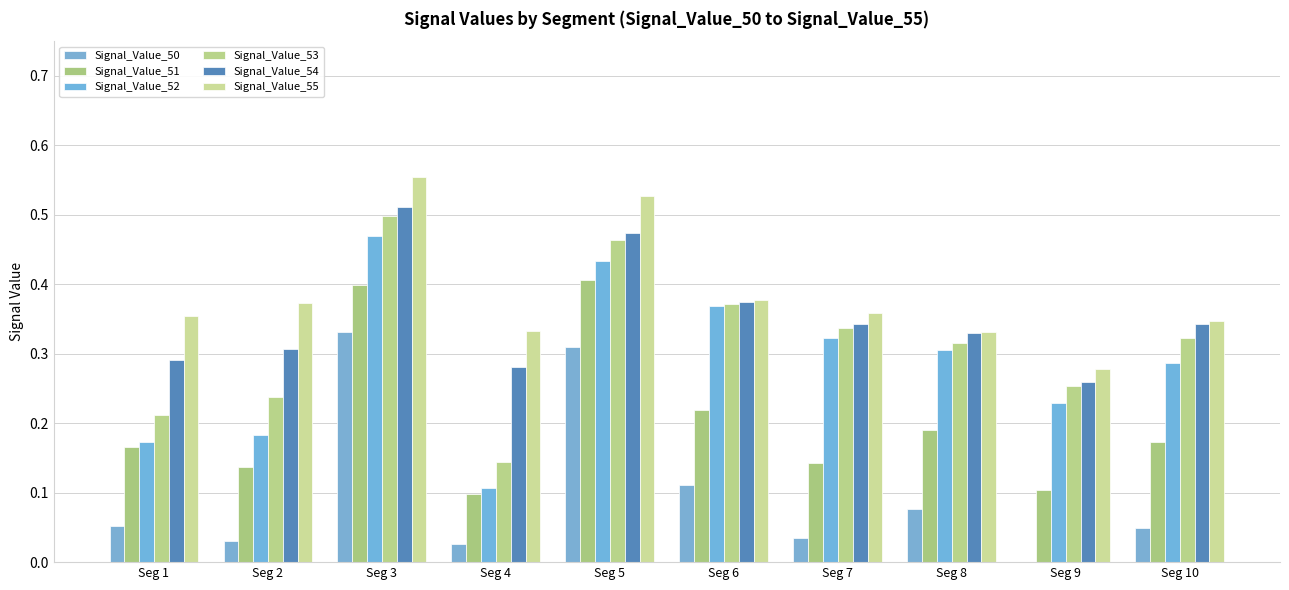

Is it true that Signal_Value_54 equals 0.3 at Seg 1?

True